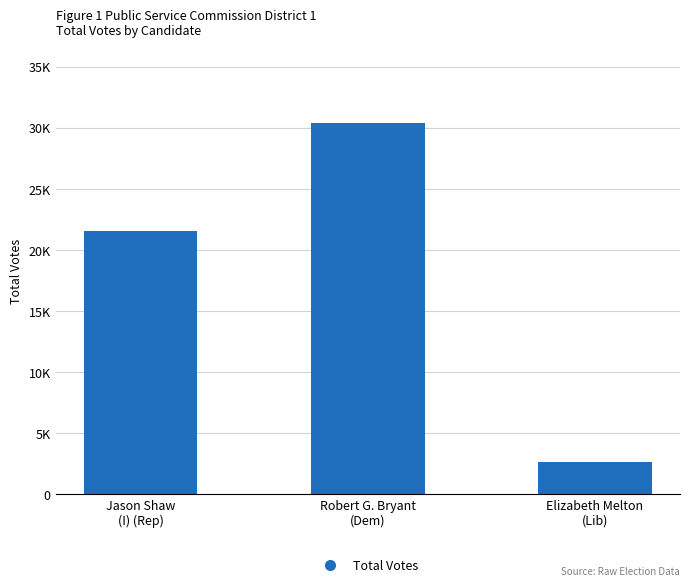

Reading right to left, list all the values displayed in this chart.

2664	30431	21534